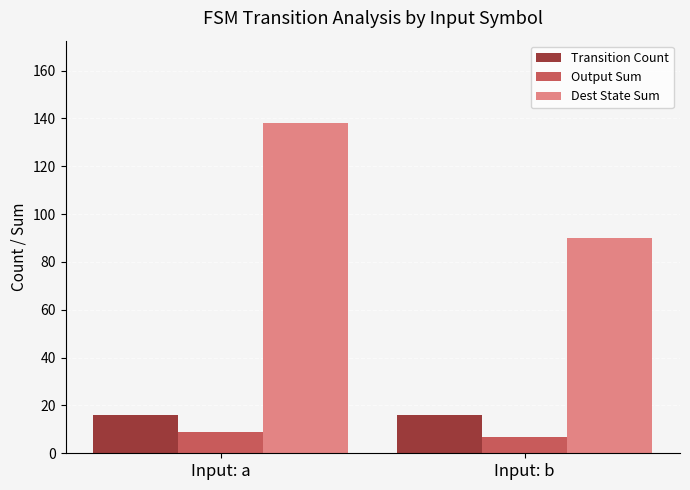

How many bars are there in total?

6